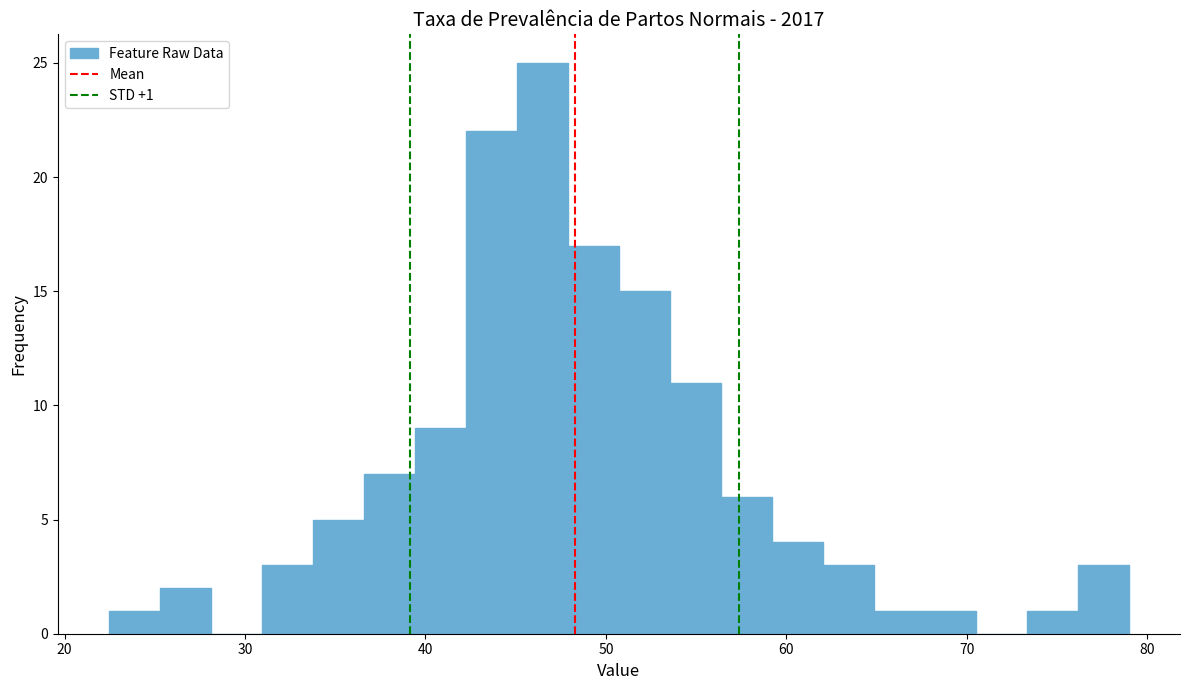

Read against the x-axis, roughly where is the centre of the tallest bar?

46